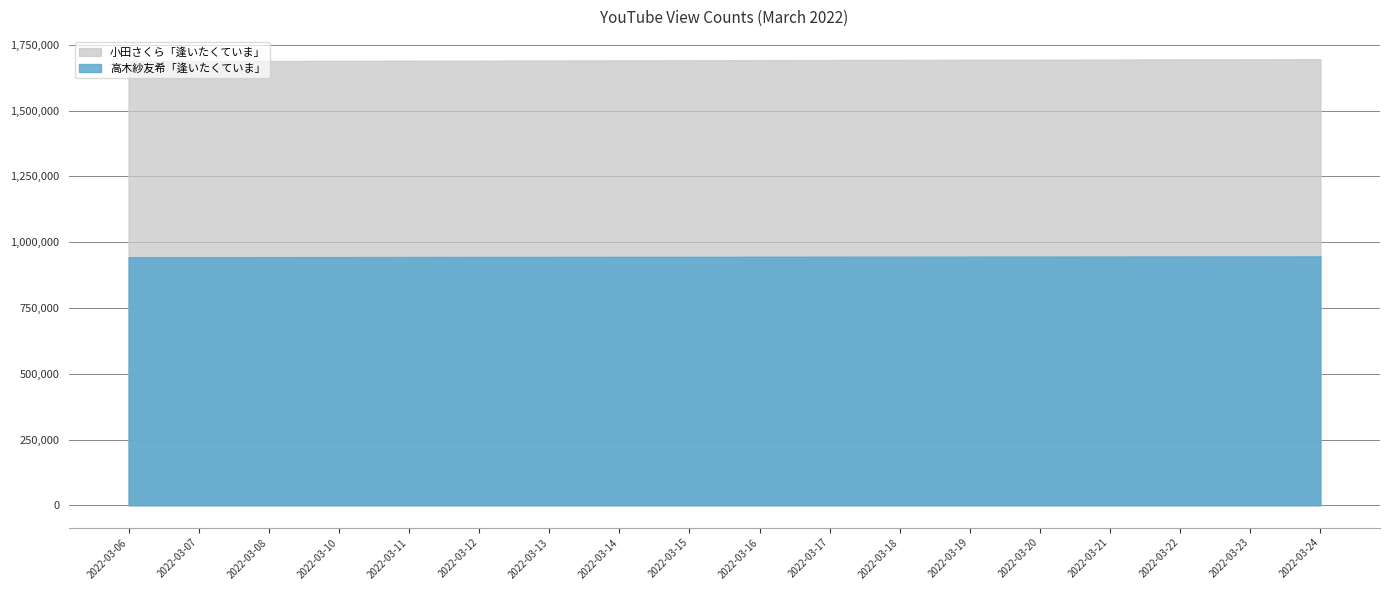

How many lines are shown in the chart?

2